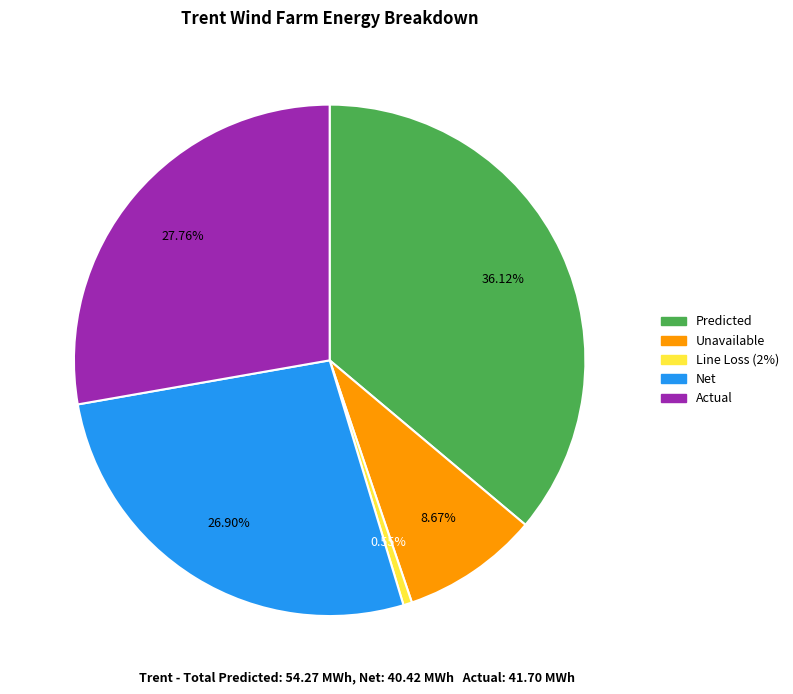

Is it true that Predicted is 28% of the pie?

False